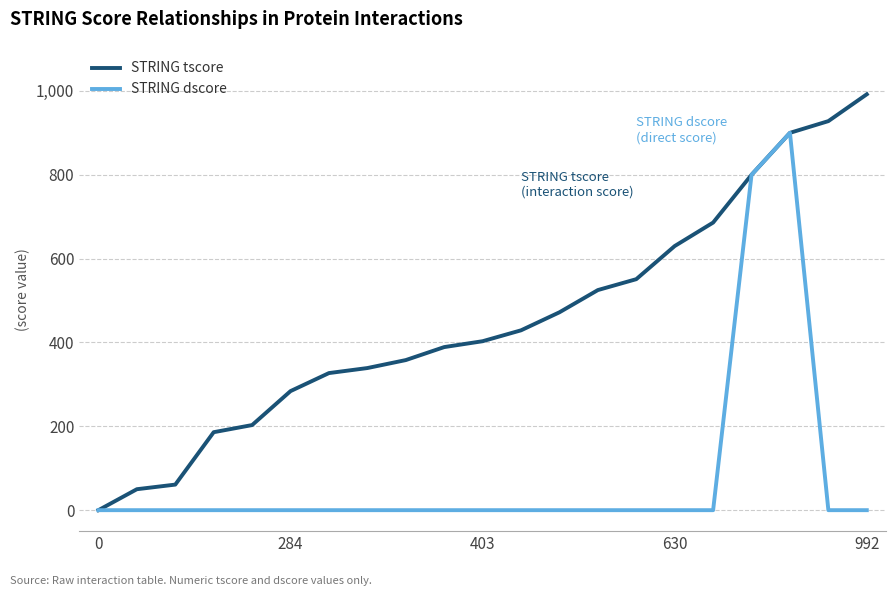

Which series has the widest spread of values?

STRING tscore